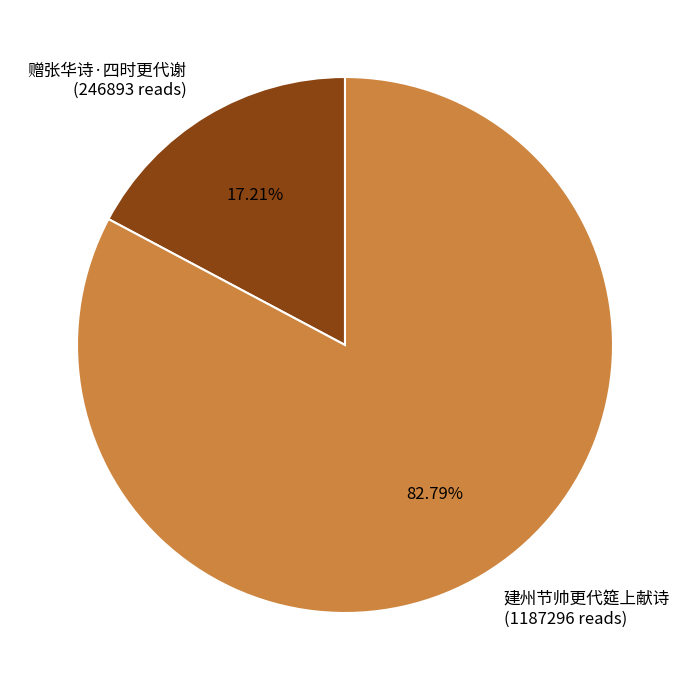

Between 建州节帅更代筵上献诗 (1187296 reads) and 赠张华诗·四时更代谢 (246893 reads), which is larger?

建州节帅更代筵上献诗 (1187296 reads)